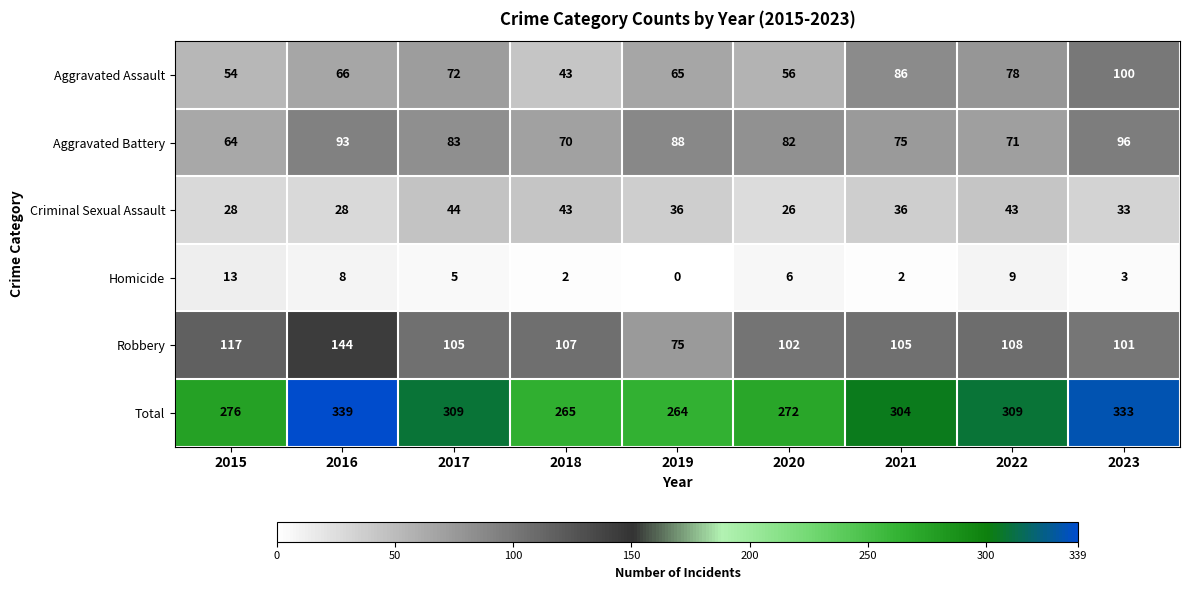

What is the difference between the maximum and minimum values in the Robbery series?

69